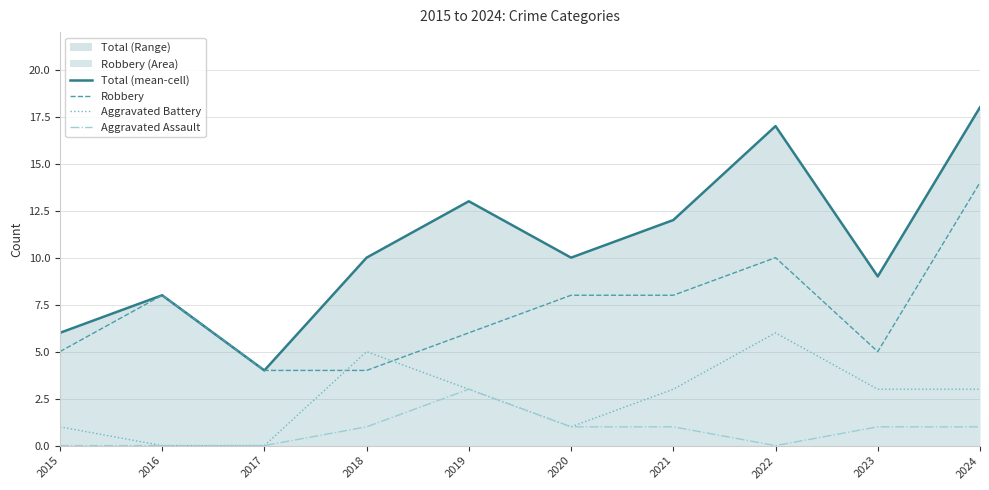

Count the number of categories in the chart.

10